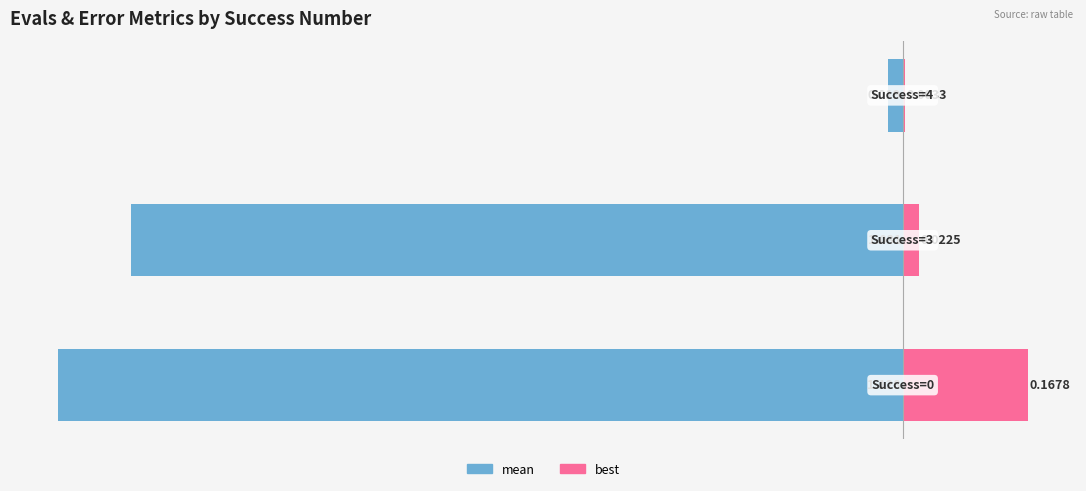

What is the difference between the maximum and second lowest values in the mean series?

1.0